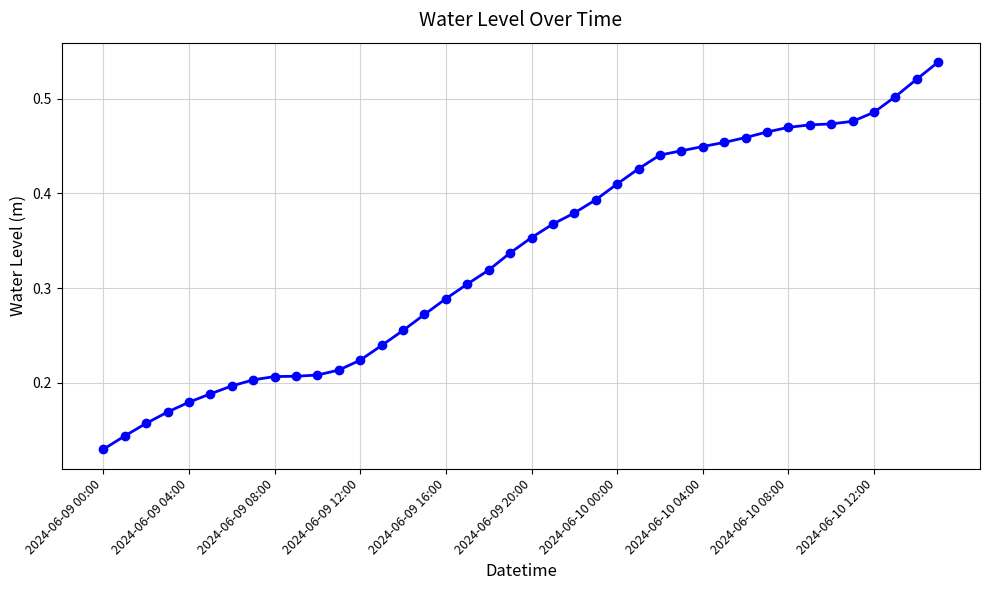

What is the sum of all values?

13.4